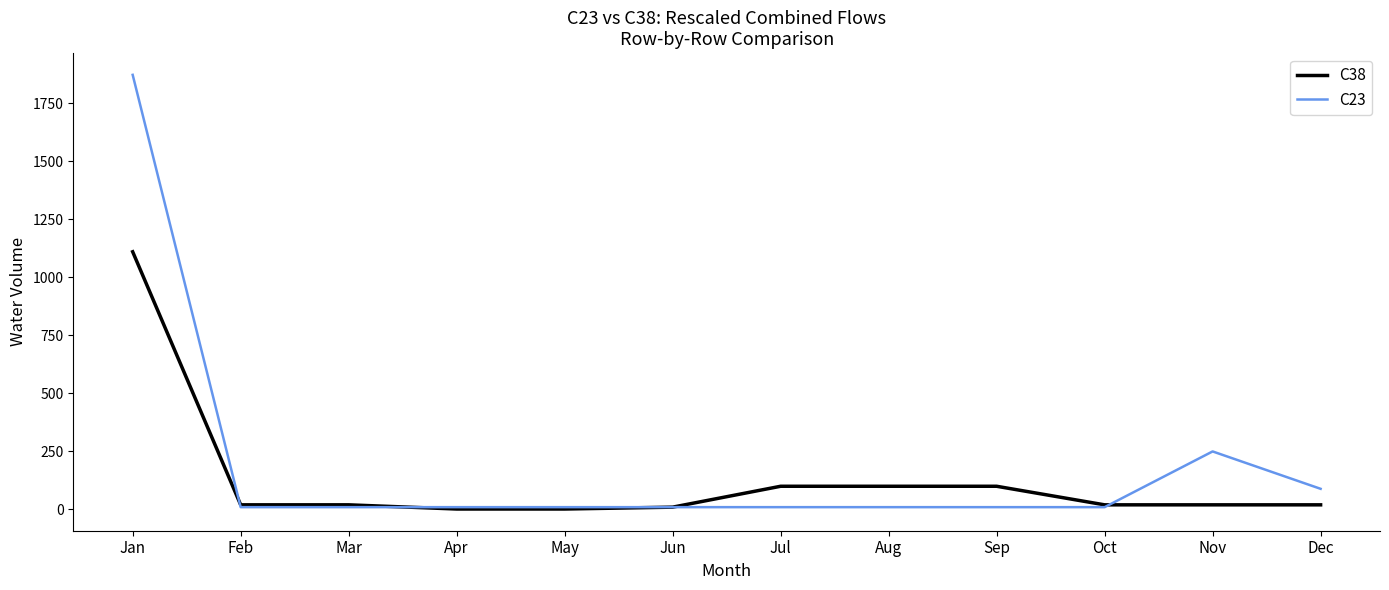

At which label does C38 first exceed 20?

Jan